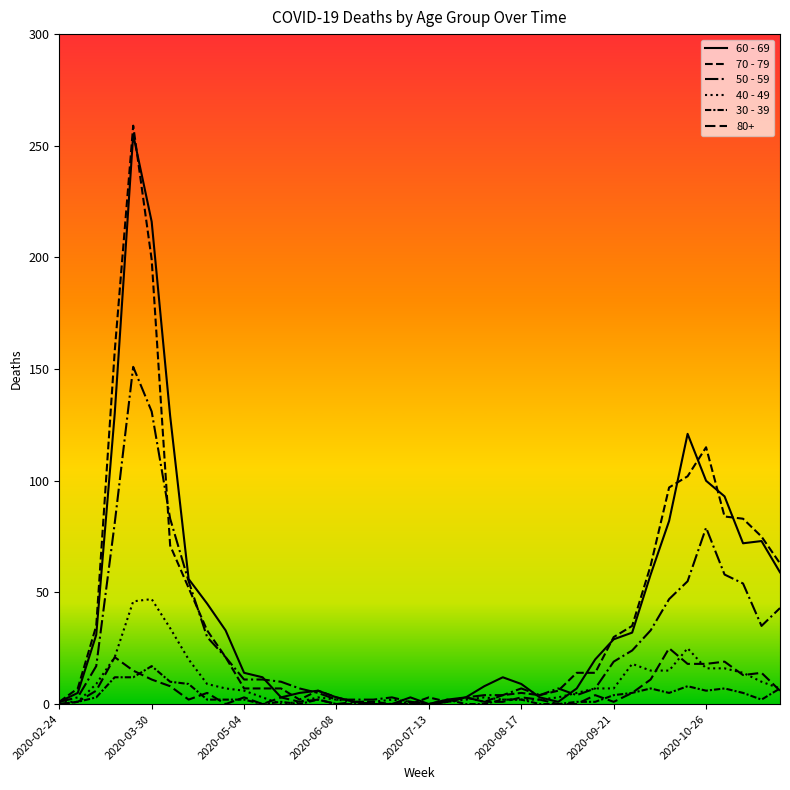

How many lines are shown in the chart?

6